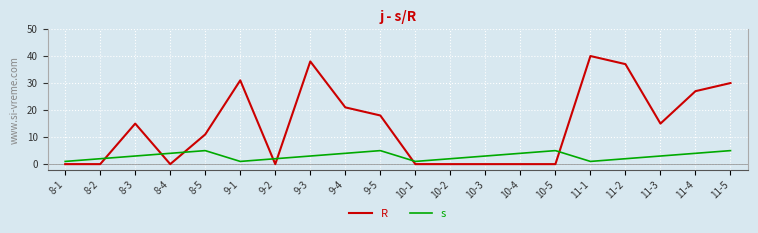

What position from the right is 8-3?

18